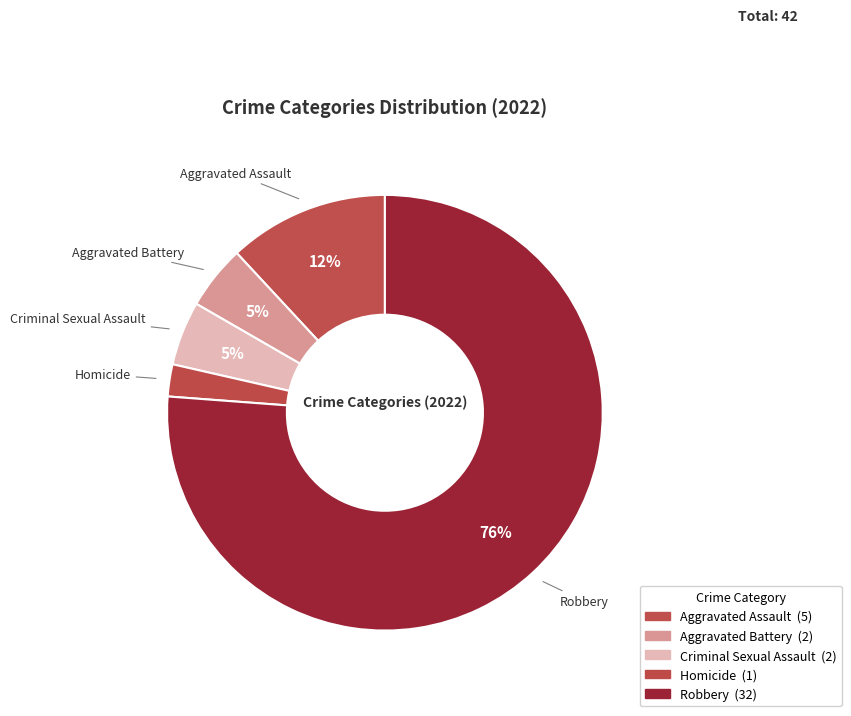

Combined, what portion of the pie is Homicide and Criminal Sexual Assault?

7.1%